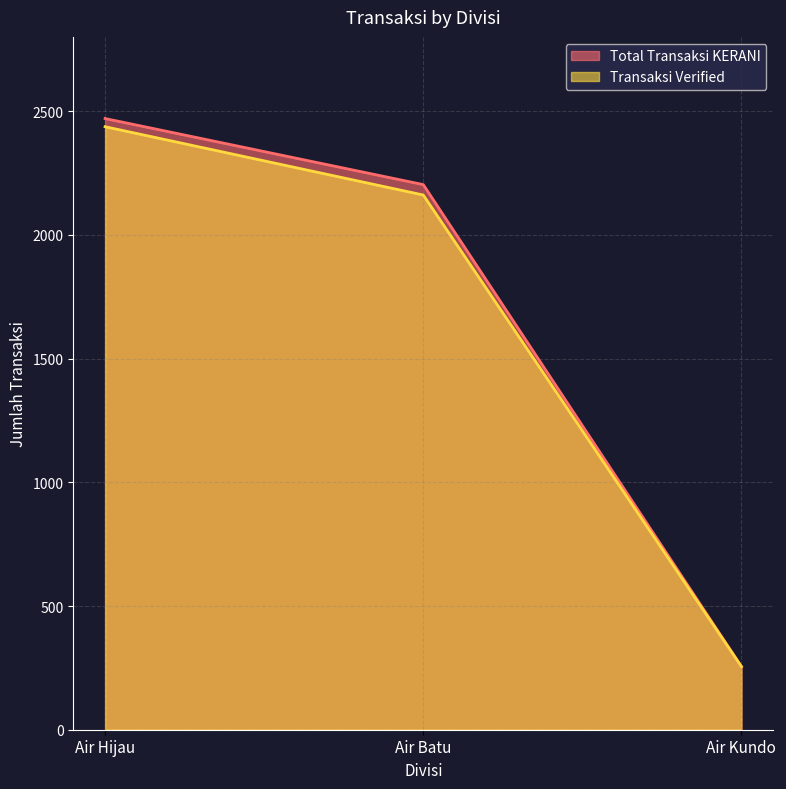

Does the chart display data point markers on the line(s)?

No